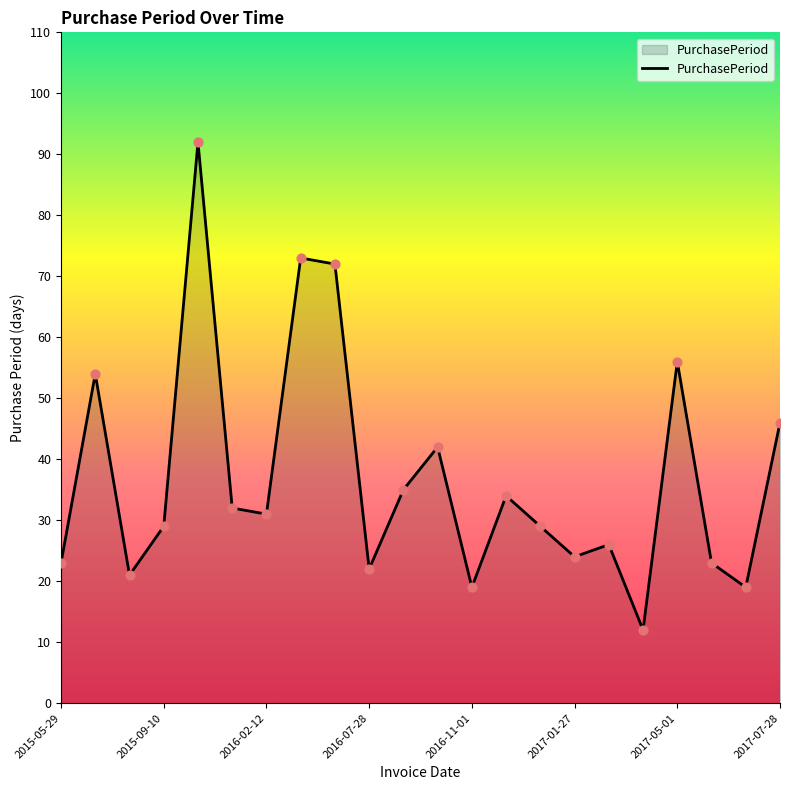

What is the smallest value displayed?

12